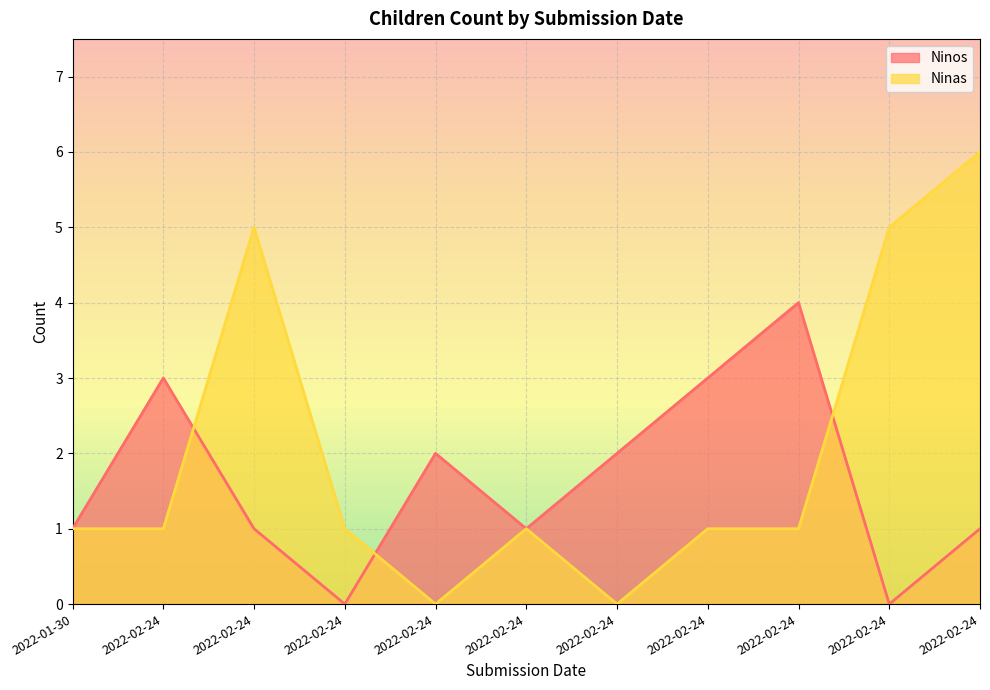

List the labels in order of Ninas value, smallest first.

2022-02-24, 2022-02-24, 2022-01-30, 2022-02-24, 2022-02-24, 2022-02-24, 2022-02-24, 2022-02-24, 2022-02-24, 2022-02-24, 2022-02-24